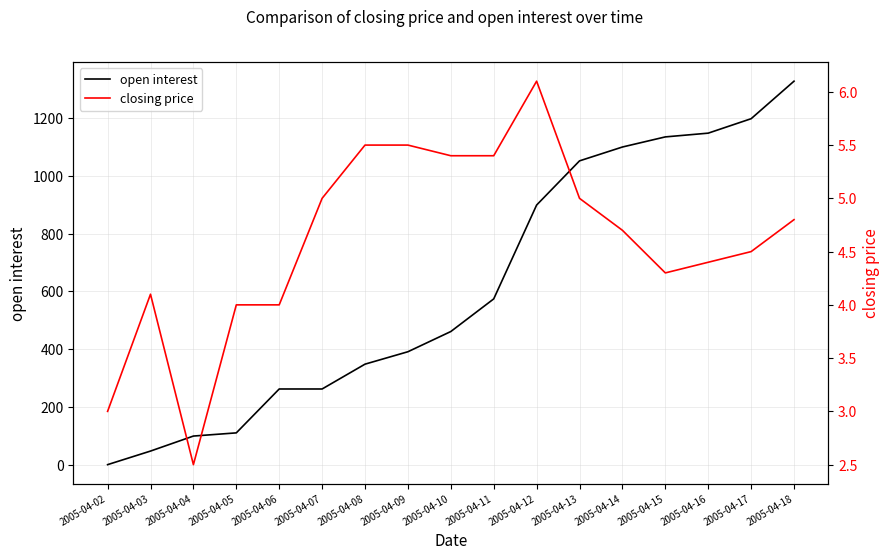

Reading left to right, extract all data points from this chart.

open interest: 0.0	47.0	99.0	110.0	262.0	262.0	348.0	391.0	461.0	574.0	899.0	1052.0	1100.0	1135.0	1148.0	1198.0	1328.0
closing price: 3.0	4.1	2.5	4.0	4.0	5.0	5.5	5.5	5.4	5.4	6.1	5.0	4.7	4.3	4.4	4.5	4.8